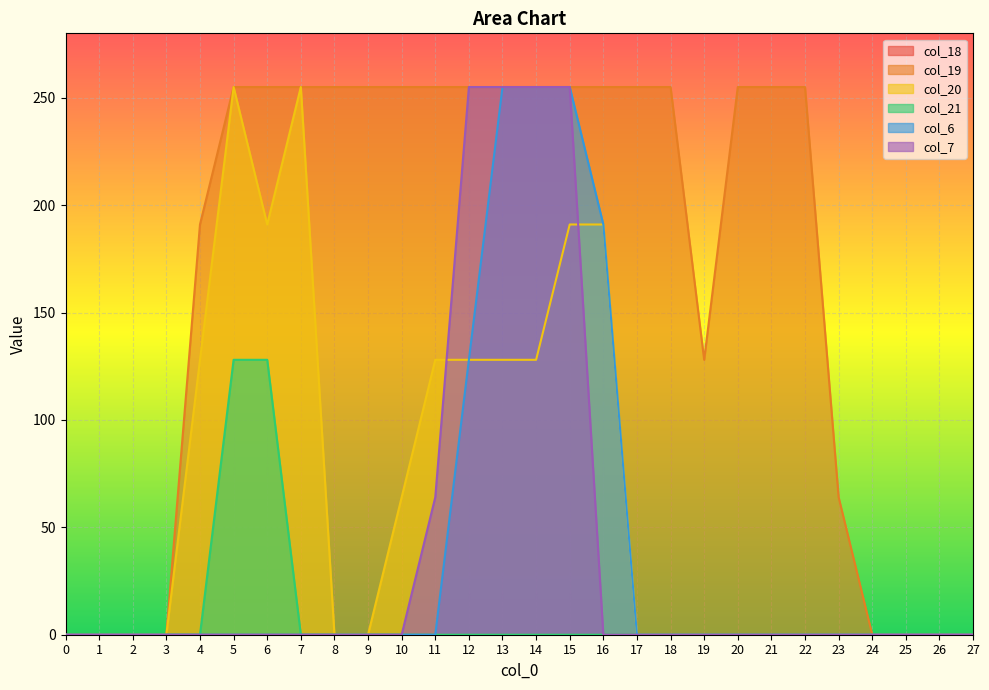

True or false: col_6 and col_19 cross at least once.

False